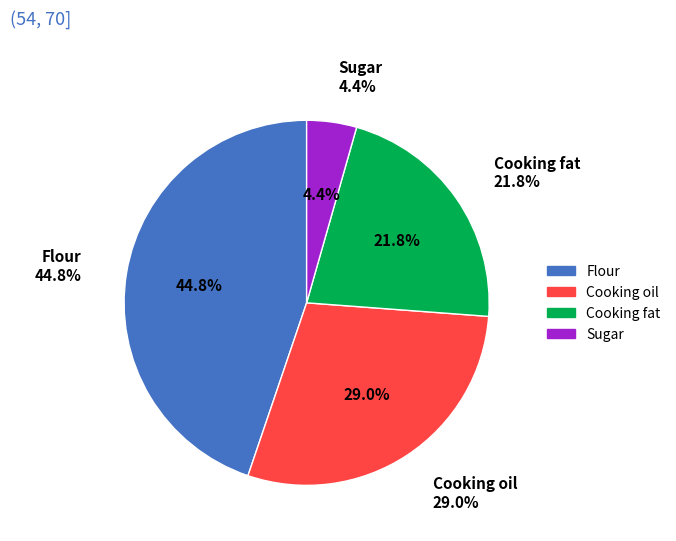

How many segments does this pie chart have?

4